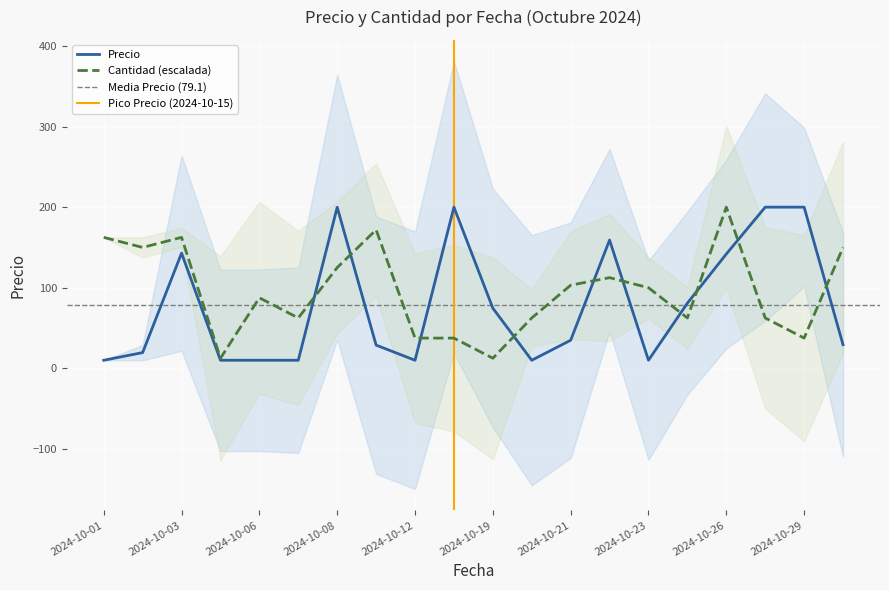

At which label does Cantidad (escalada) reach its peak?

2024-10-26